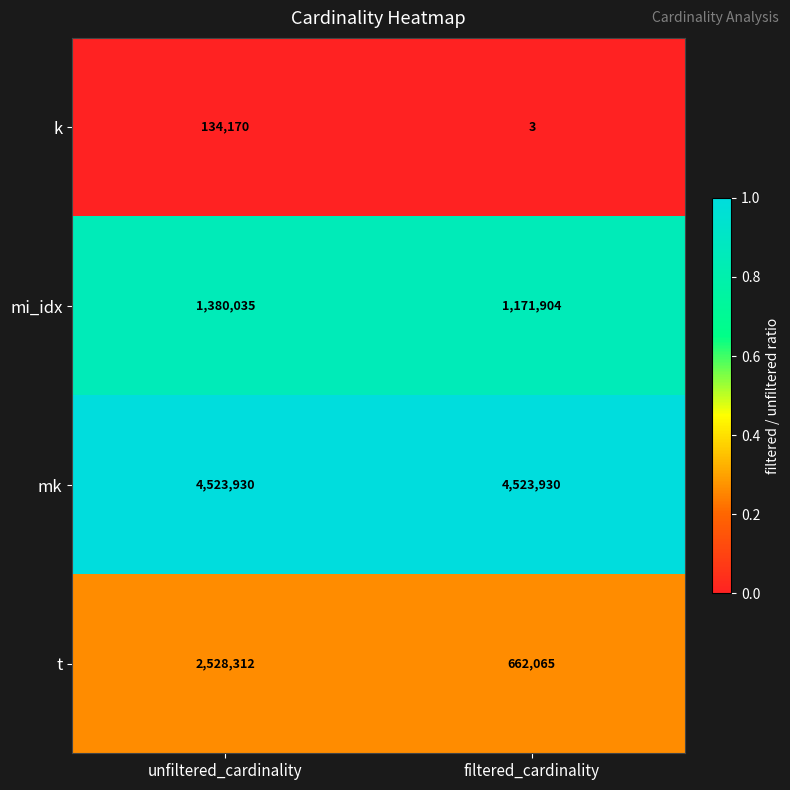

What is the total value across all series at unfiltered_cardinality?

8566447